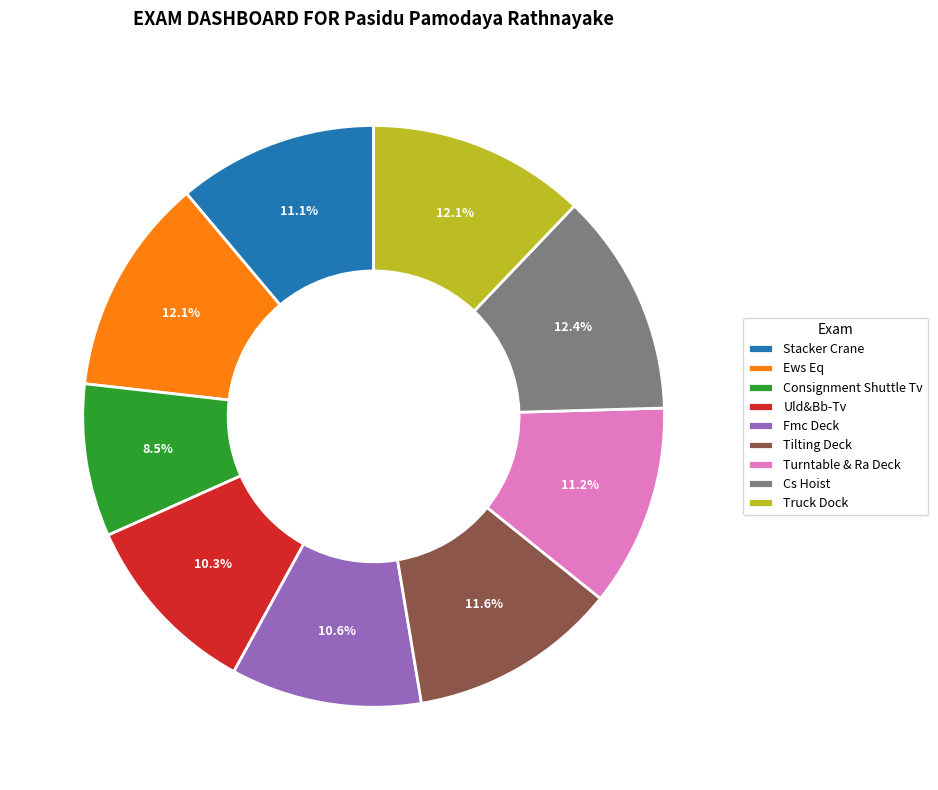

To the nearest percent, what is the combined percentage of Tilting Deck and Turntable & Ra Deck?

23%